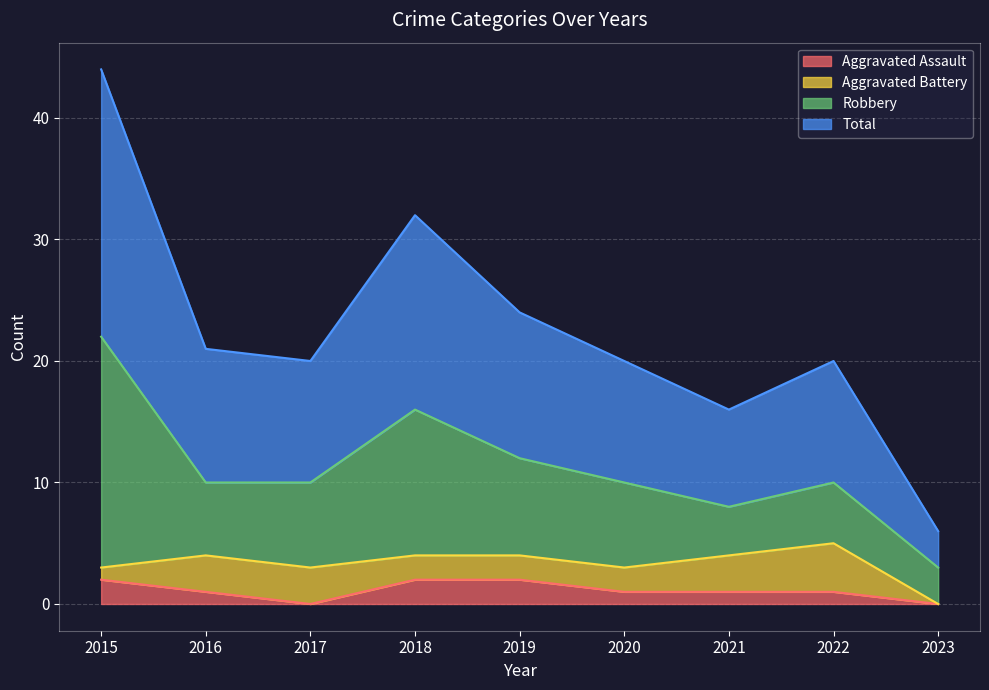

Which series changed the most between 2019 and 2022?

Total